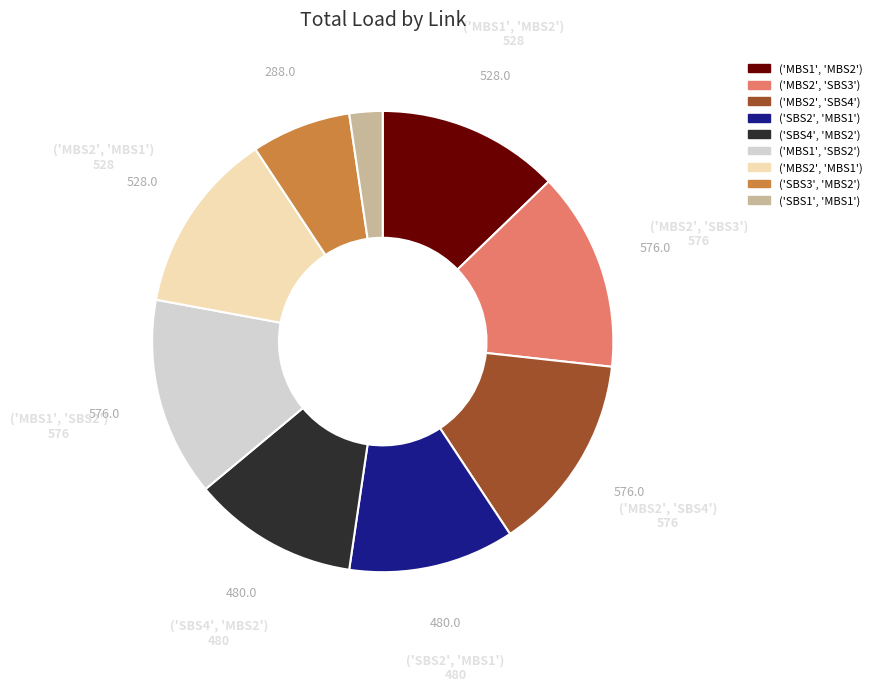

Which slice is the smallest?

('SBS1', 'MBS1')